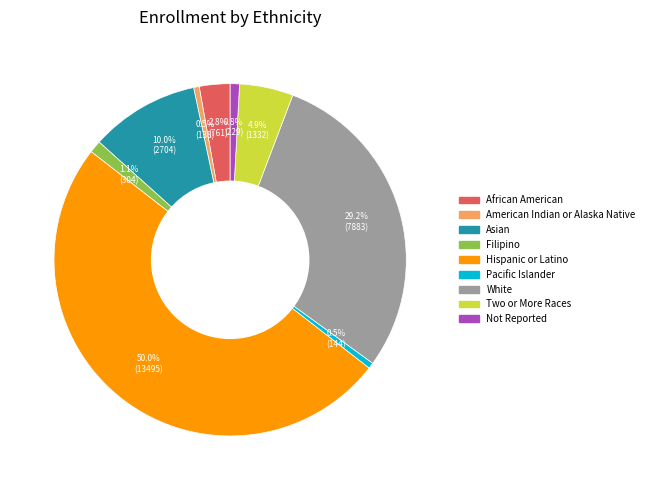

The American Indian or Alaska Native slice represents 10% of the pie. True or false?

False